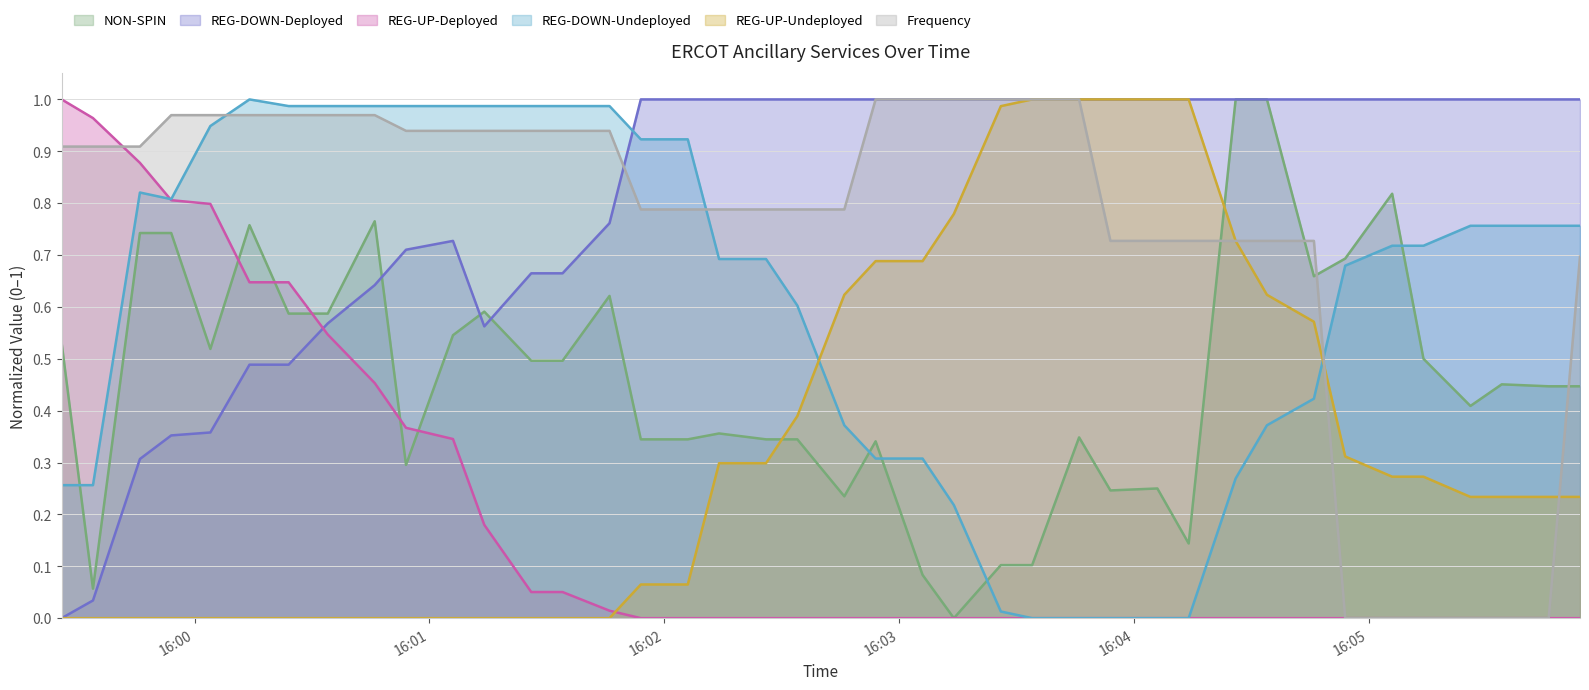

True or false: REG-DOWN-Undeployed has more than 0 interior local peaks.

True